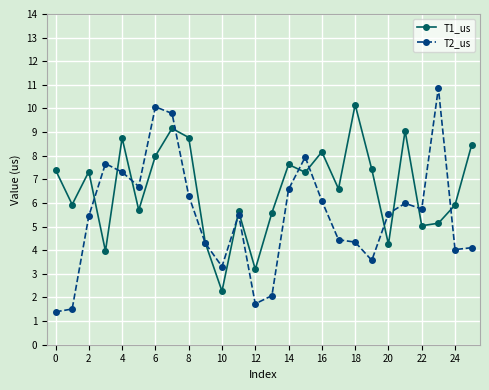

Rank the series by their average value, from lowest to highest.

T2_us, T1_us